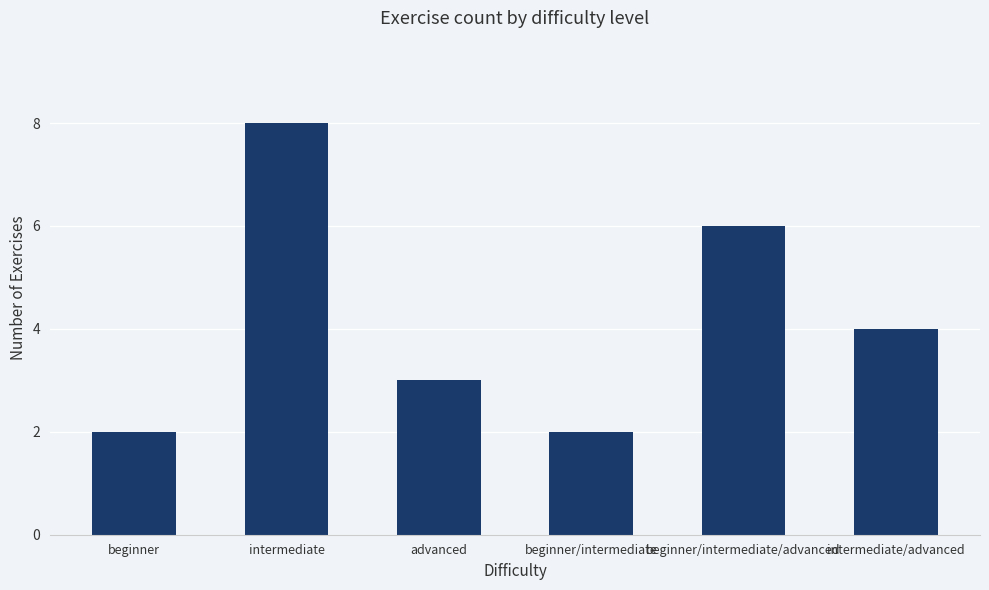

Between beginner/intermediate/advanced and beginner, which is larger?

beginner/intermediate/advanced